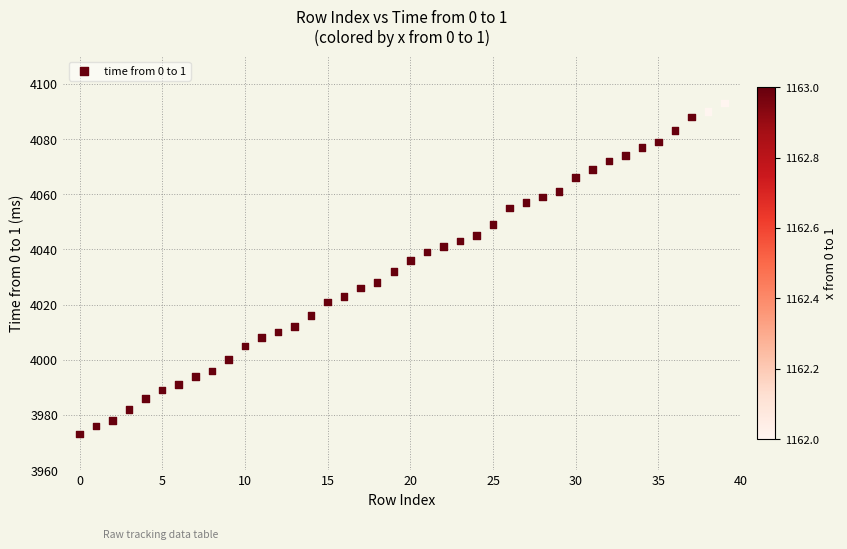

What is the range of Y values (max minus min)?

120